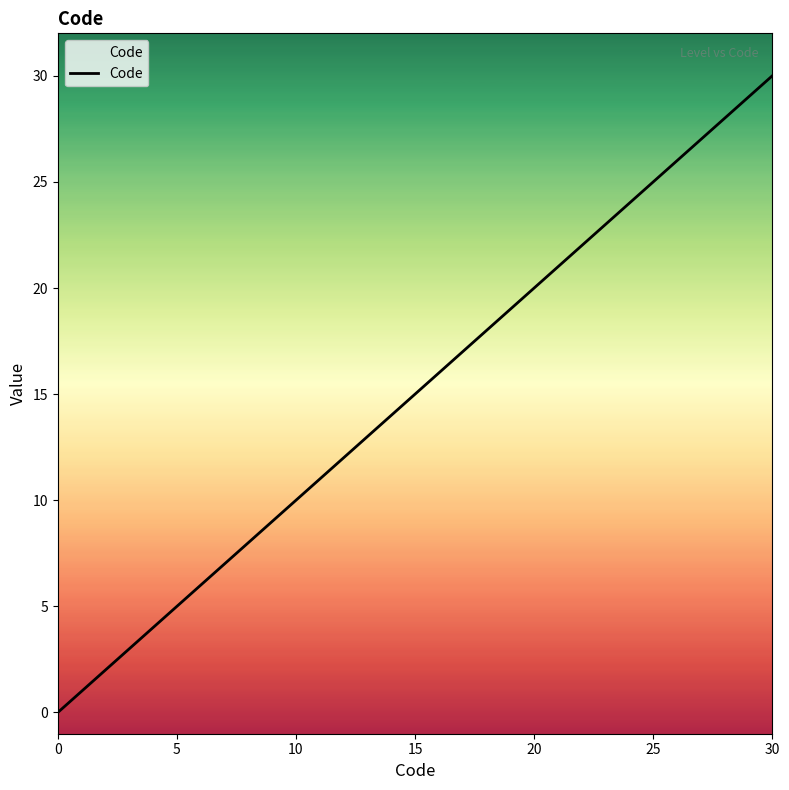

Which category has the highest value across all series?

30